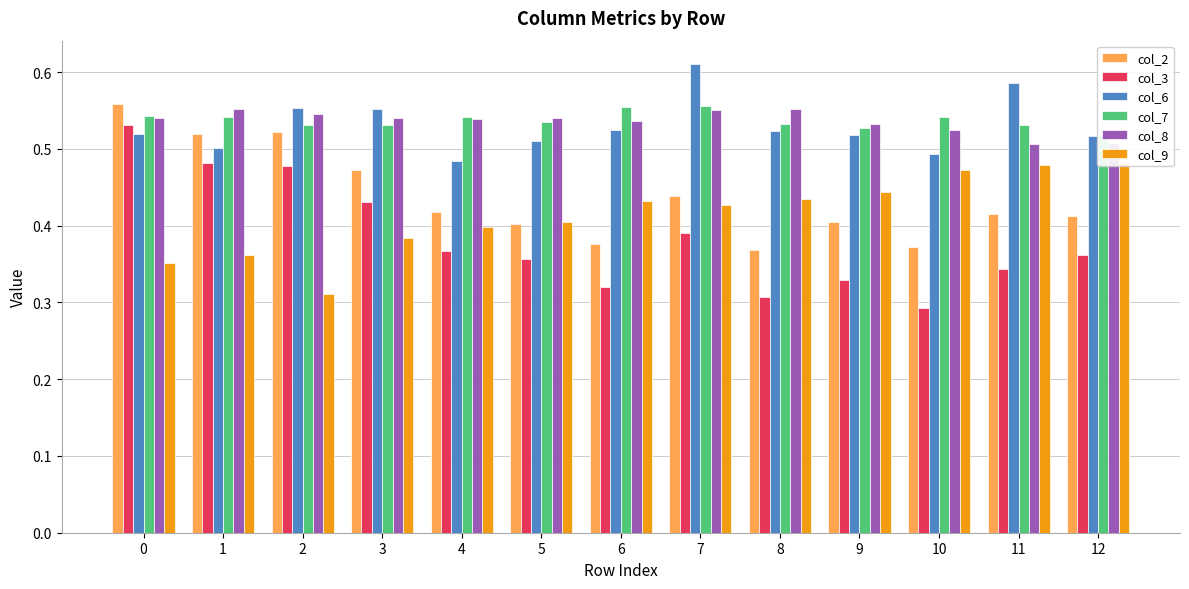

What is the total value across all series at 2?

2.9